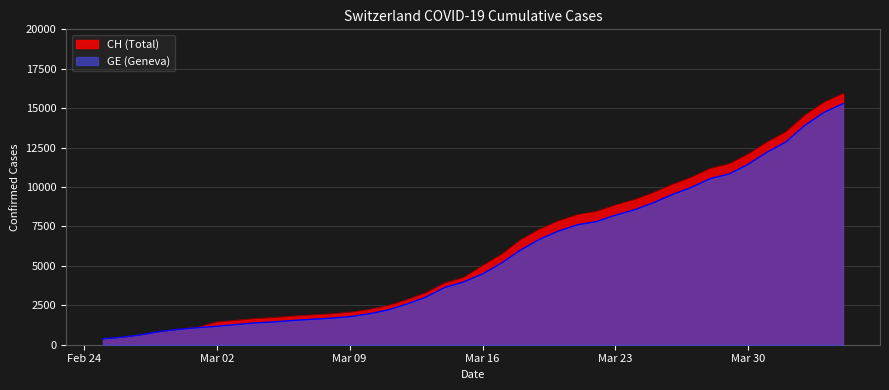

Reading left to right, list all the values displayed in this chart.

CH: 375	479	630	840	981	1113	1436	1544	1652	1715	1809	1885	1952	2051	2226	2472	2845	3291	3908	4259	5012	5731	6644	7323	7847	8249	8449	8855	9196	9642	10162	10613	11175	11467	12086	12852	13505	14561	15375	15926
GE: 375	479	630	840	981	1083	1171	1278	1384	1447	1538	1614	1681	1780	1955	2201	2574	3010	3627	3978	4485	5174	6002	6681	7205	7607	7807	8213	8554	9000	9520	9971	10533	10825	11444	12210	12863	13919	14733	15284